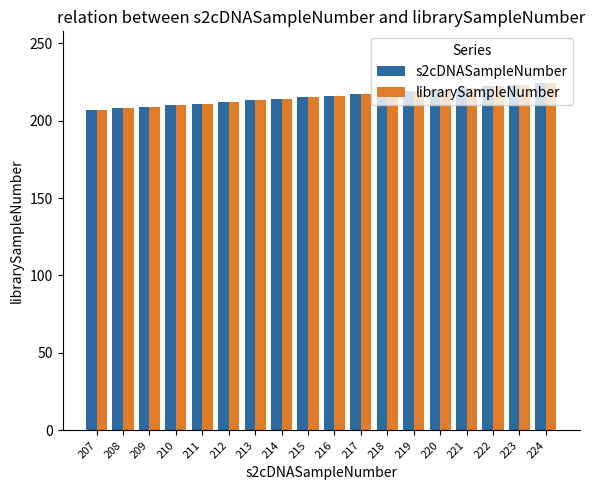

Is the value of librarySampleNumber at 211 greater than the value of s2cDNASampleNumber at 223?

No